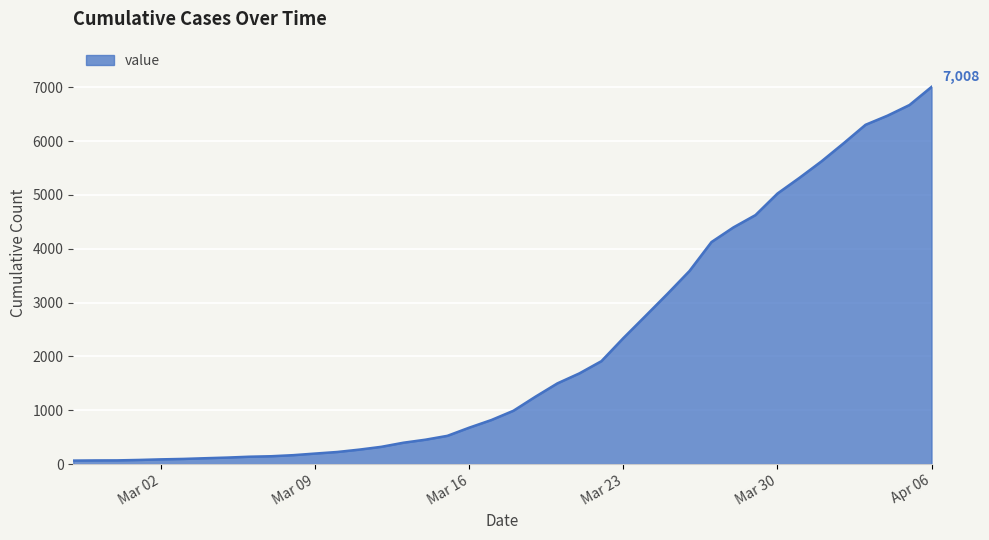

What is the minimum value shown in the chart?

64